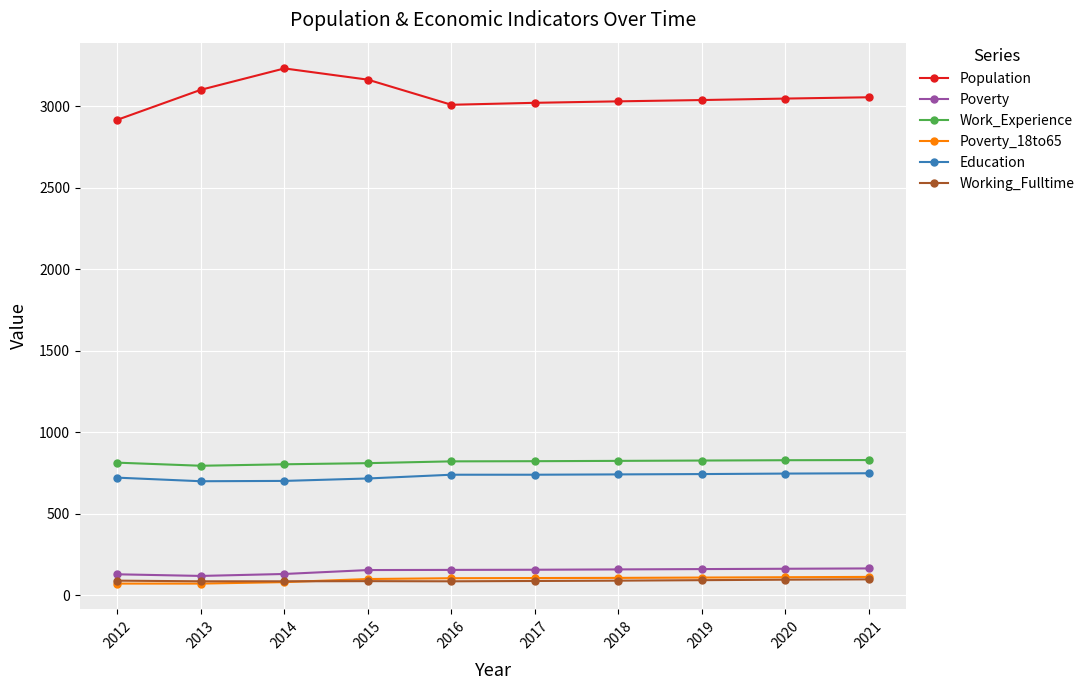

Is it true that Population equals 3055 at 2021?

True